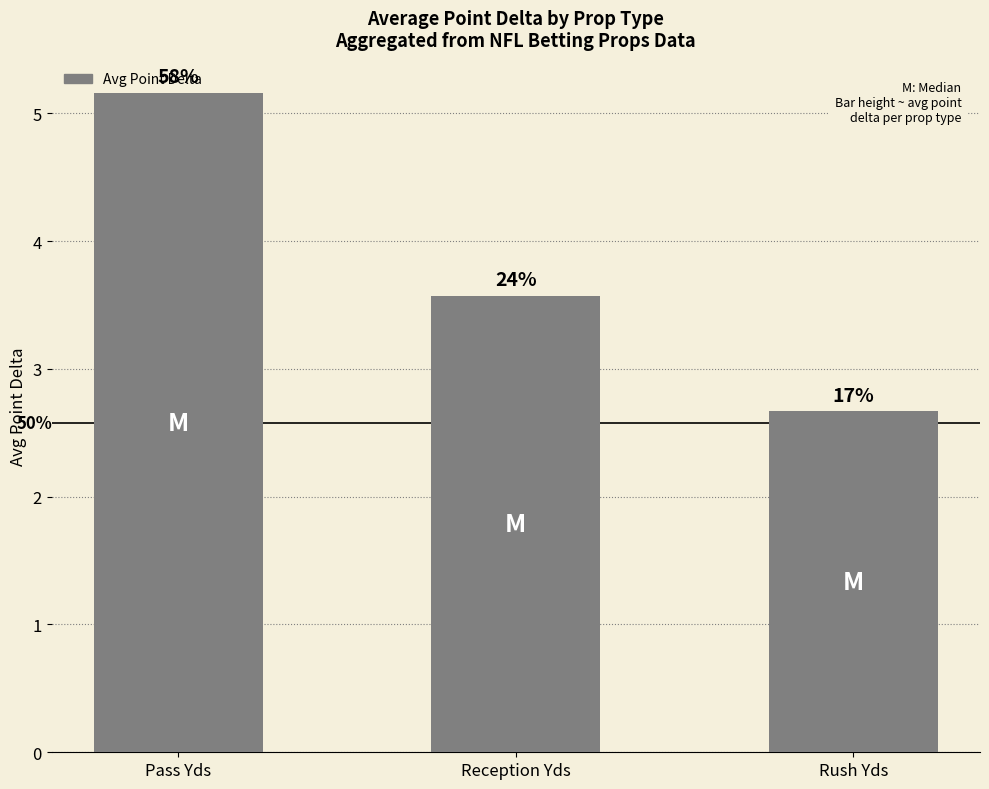

At which category does the chart reach its minimum across all series?

Rush Yds